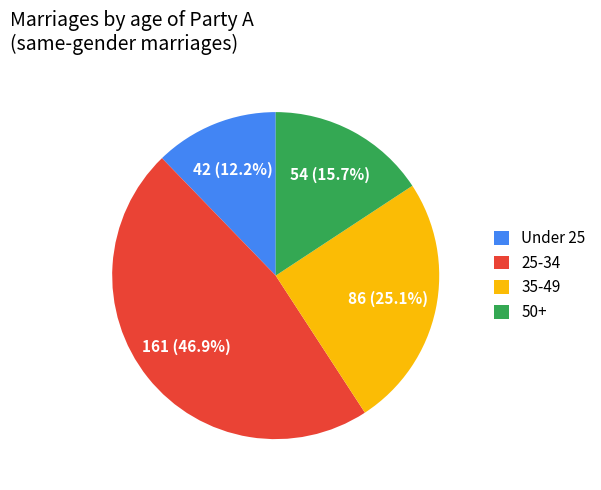

Is there any slice that represents more than half of the pie?

No